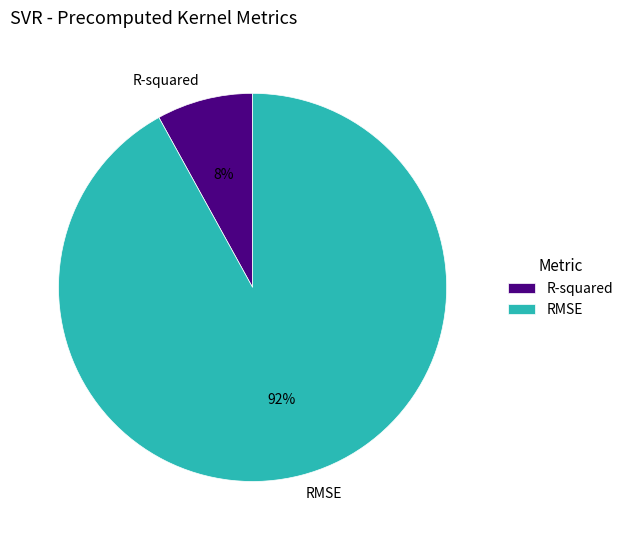

Which slice is the smallest?

R-squared